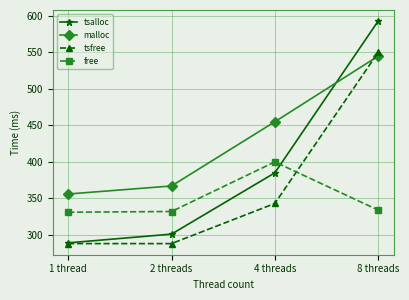

Rank the categories by tsalloc value from highest to lowest.

8 threads, 4 threads, 2 threads, 1 thread